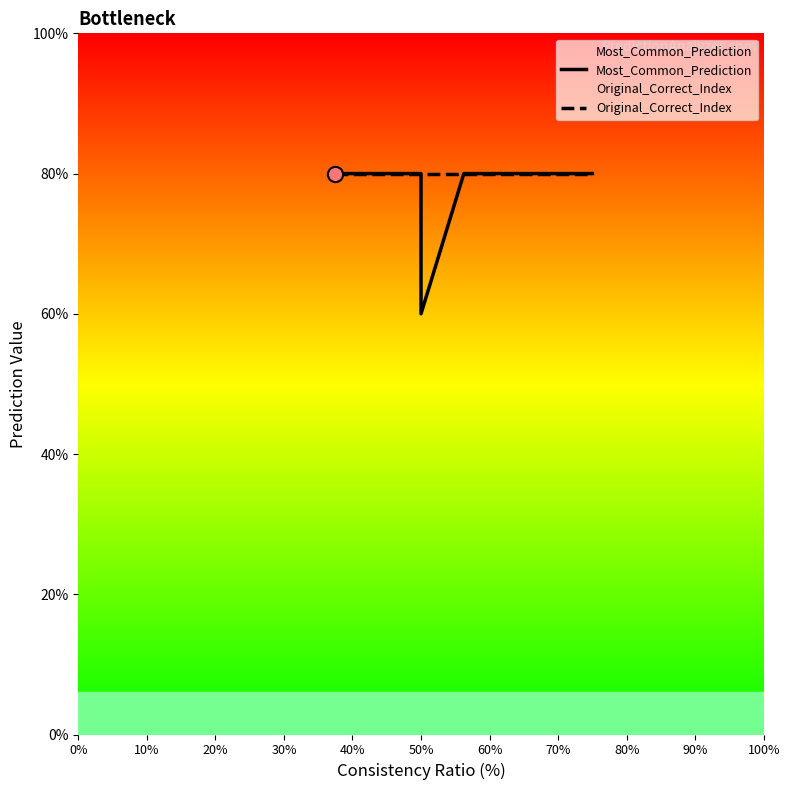

Which series has the largest total across all categories?

Original_Correct_Index